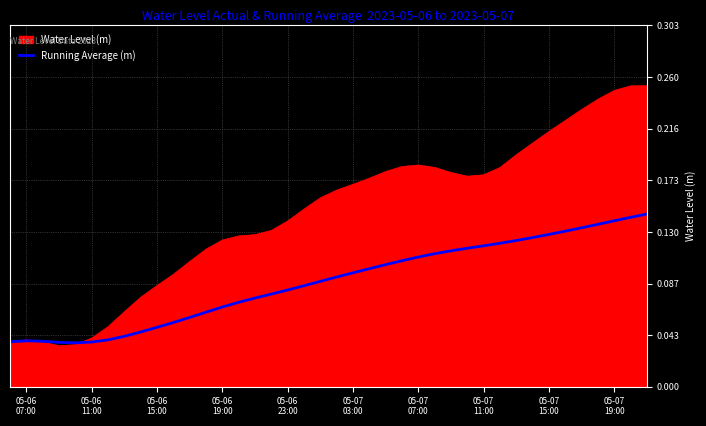

List the series in order of their overall mean, lowest first.

Running Average (m), Water Level (m)